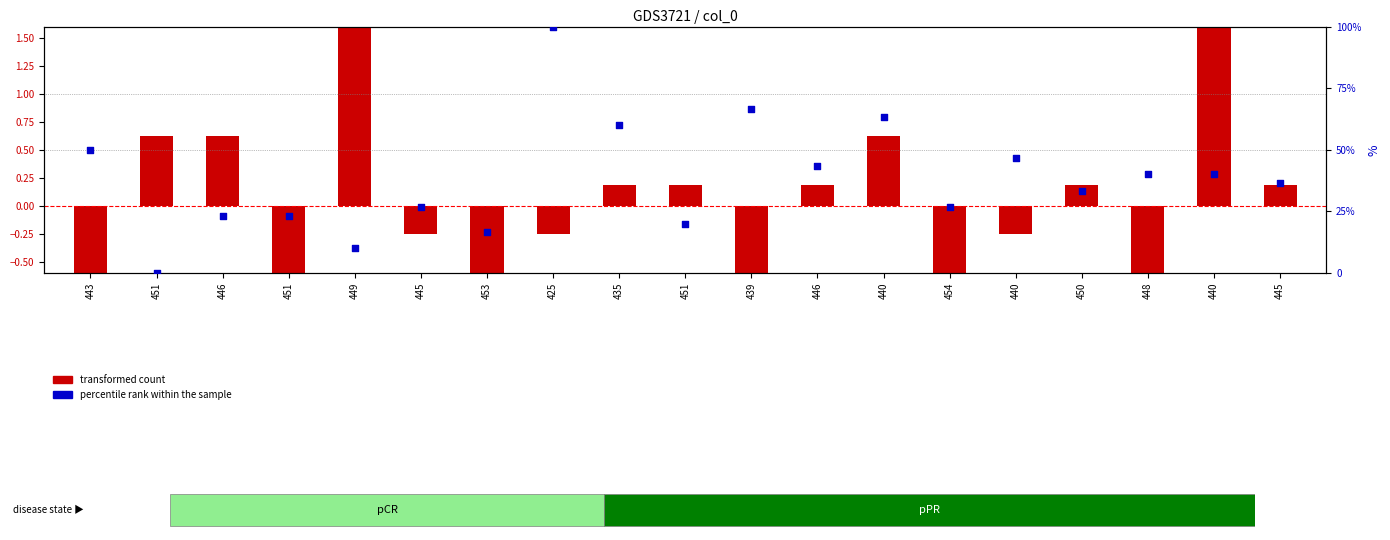

Which series has the largest Y range (max minus min)?

percentile rank within the sample